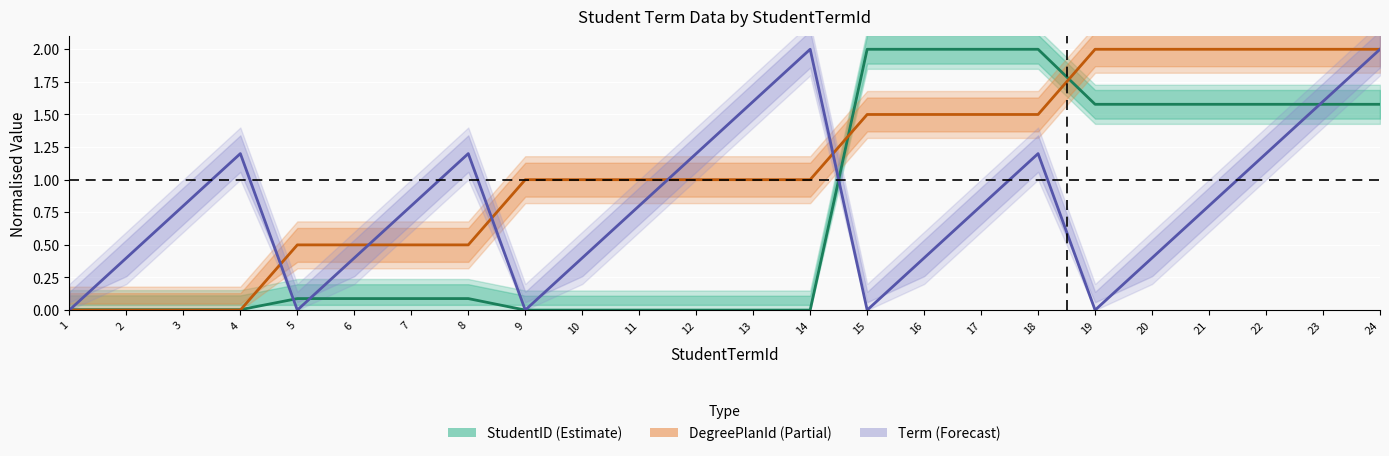

List the series in order of their peak value, highest first.

StudentID (Estimate), DegreePlanId (Partial), Term (Forecast)